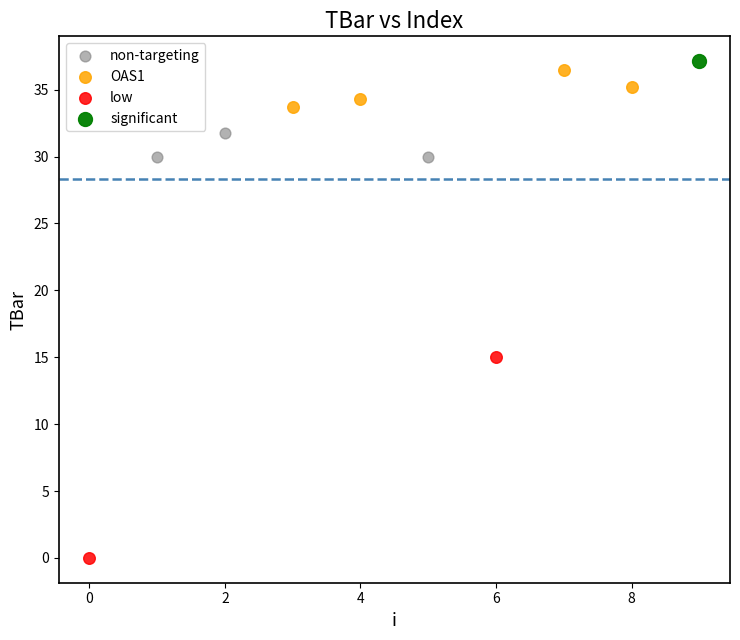

What are all the series names shown in the legend?

non-targeting, OAS1, low, significant